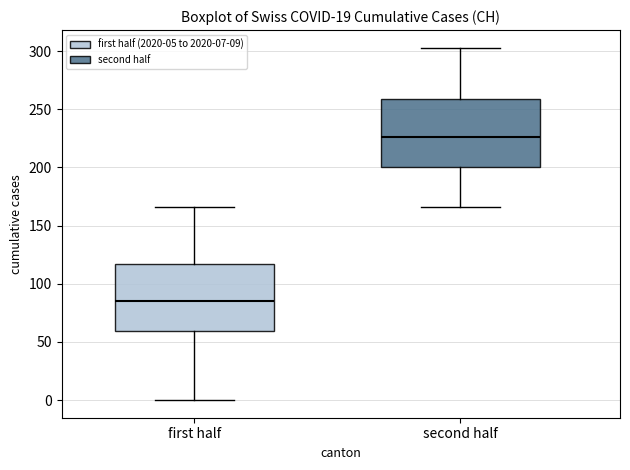

Reading left to right, transcribe this box plot: for each box, give where its median line is, the range the box spans, and where its two whiskers end, as read against the y-axis. The values are not printed on the chart, so give them approximately, as read against the axis.

first half: median 85, box 60 to 115, whiskers 0 to 165
second half: median 225, box 200 to 260, whiskers 165 to 305